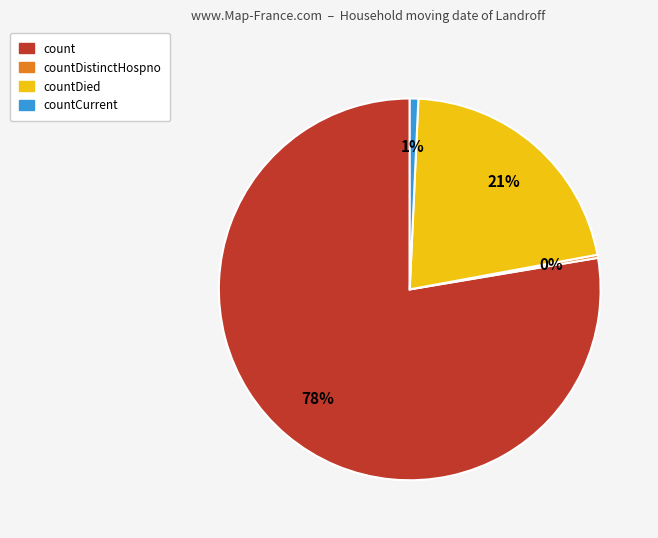

To the nearest percent, what is the average slice percentage?

25%